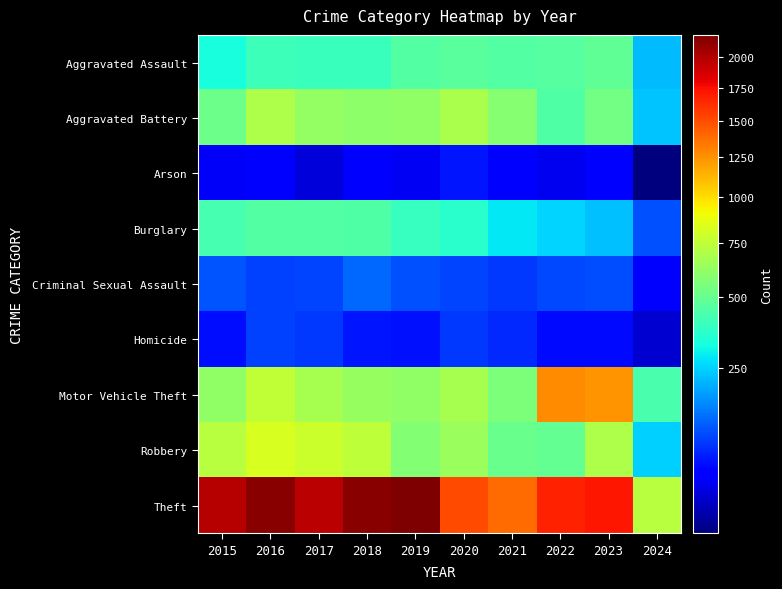

Reading right to left, list all the values displayed in this chart.

Aggravated Assault: 2024=221	2023=488	2022=458	2021=452	2020=466	2019=452	2018=392	2017=396	2016=402	2015=323
Aggravated Battery: 2024=230	2023=530	2022=446	2021=587	2020=686	2019=608	2018=600	2017=623	2016=691	2015=515
Arson: 2024=9	2023=39	2022=31	2021=43	2020=55	2019=32	2018=37	2017=23	2016=40	2015=35
Burglary: 2024=102	2023=224	2022=253	2021=280	2020=357	2019=383	2018=443	2017=453	2016=451	2015=421
Criminal Sexual Assault: 2024=42	2023=96	2022=94	2021=81	2020=89	2019=102	2018=123	2017=91	2016=87	2015=105
Homicide: 2024=21	2023=48	2022=49	2021=69	2020=81	2019=53	2018=56	2017=82	2016=87	2015=50
Motor Vehicle Theft: 2024=433	2023=1245	2022=1272	2021=560	2020=673	2019=611	2018=631	2017=680	2016=756	2015=614
Robbery: 2024=245	2023=690	2022=495	2021=506	2020=637	2019=577	2018=741	2017=780	2016=819	2015=726
Theft: 2024=726	2023=1720	2022=1664	2021=1392	2020=1512	2019=2190	2018=2140	2017=1968	2016=2148	2015=1981